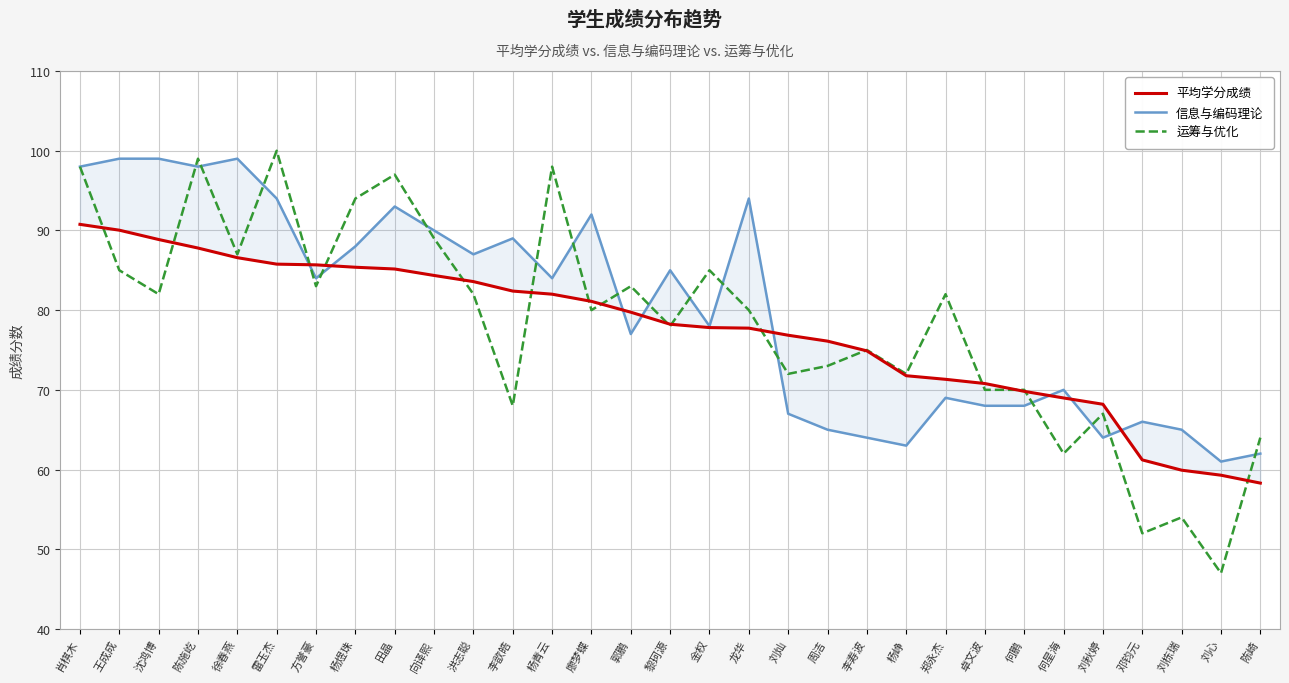

Which series has the largest range (max minus min)?

运筹与优化